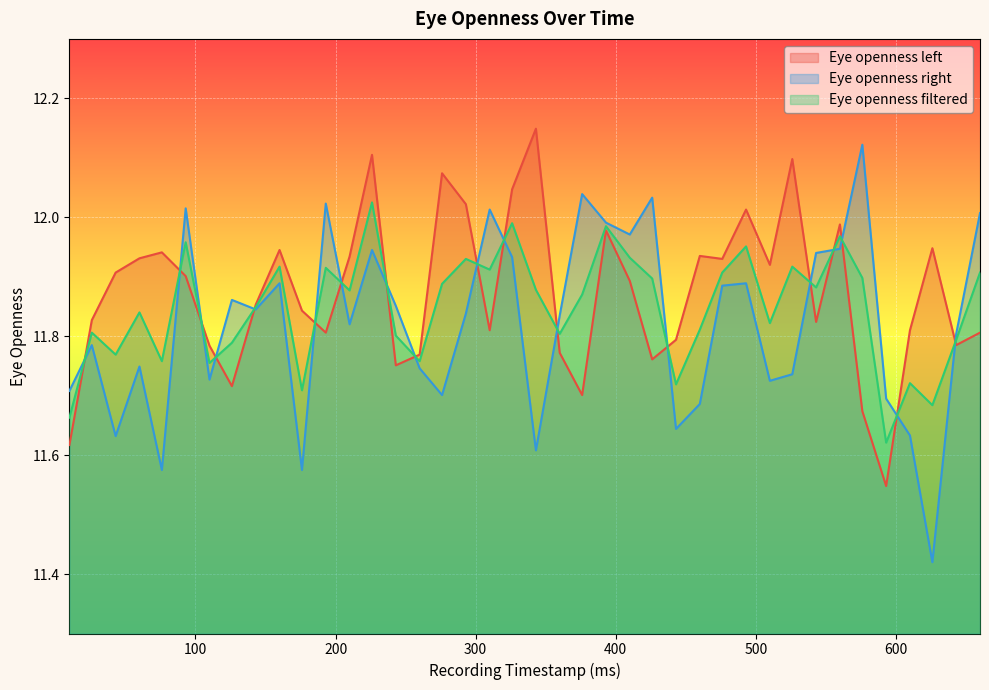

True or false: Eye openness filtered has more than 1 interior local peaks.

True